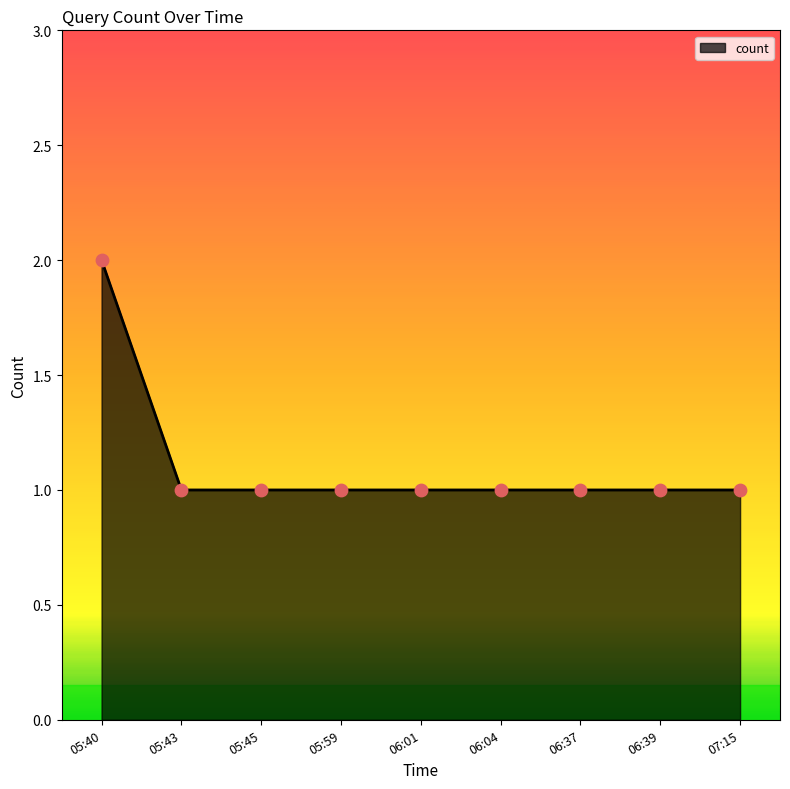

What is the ratio of the value at 05:59 to the value at 06:04?

1.0